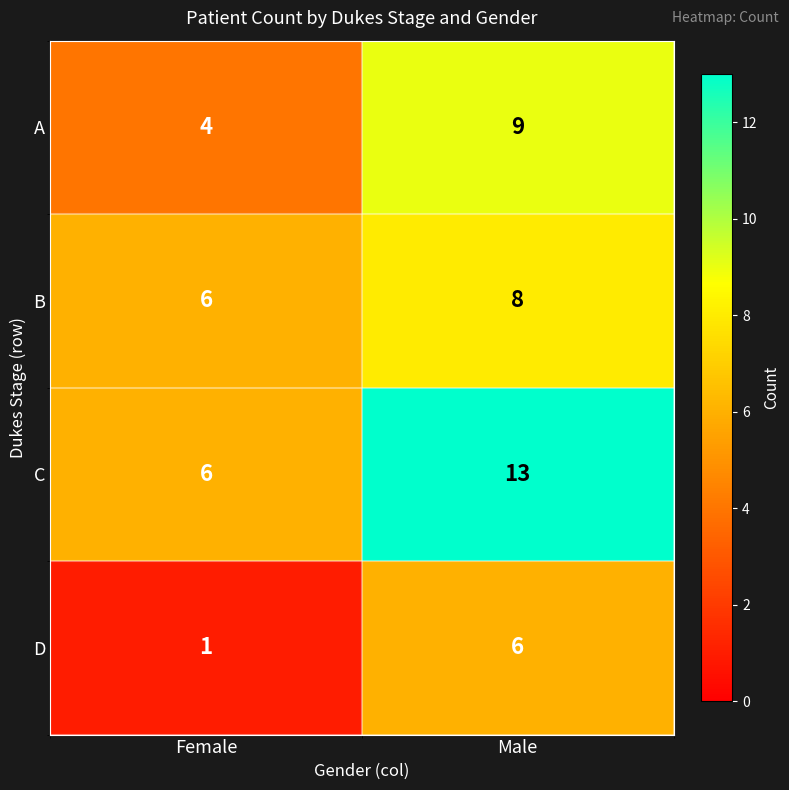

At Male, list the series in order from smallest to largest.

D, B, A, C